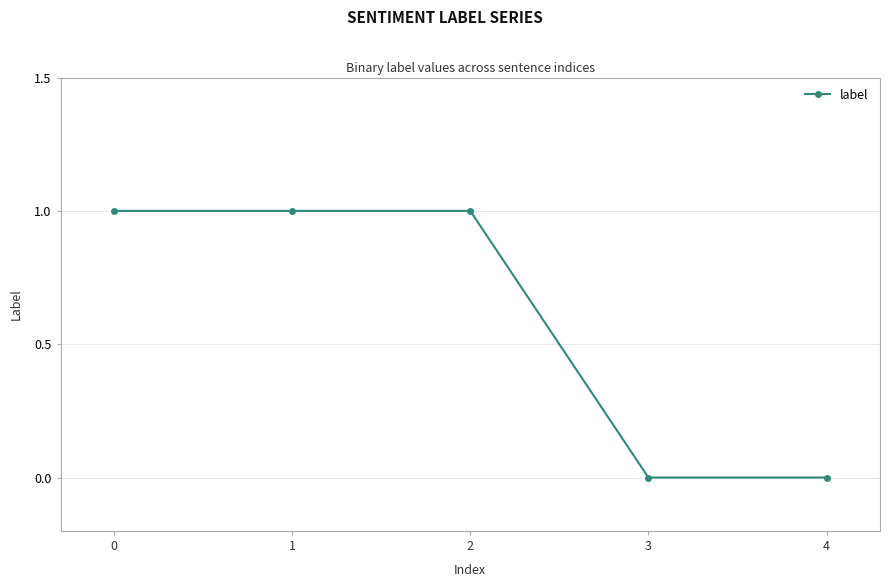

True or false: the data has more than 2 interior local peaks.

False